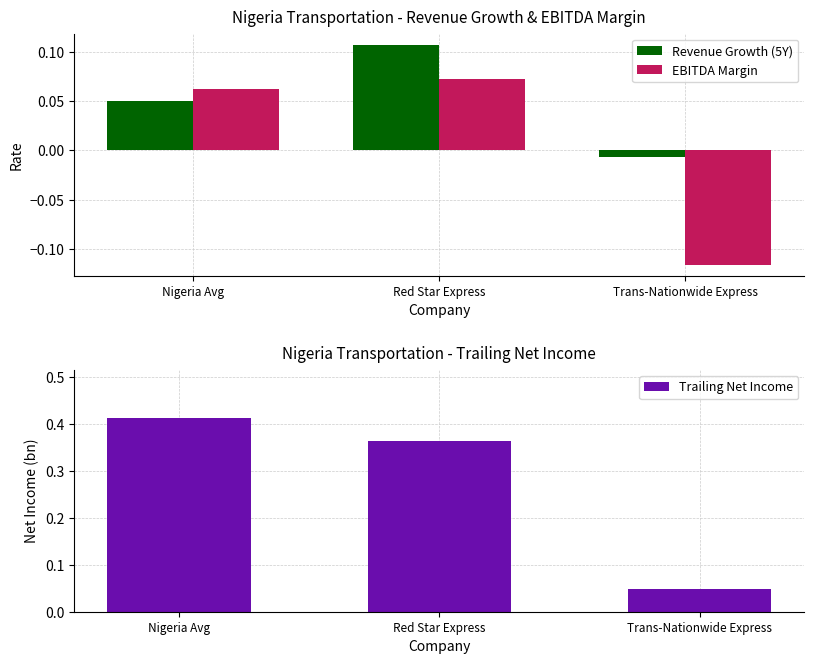

What is the spread (max minus min) of values at Red Star Express?

0.3